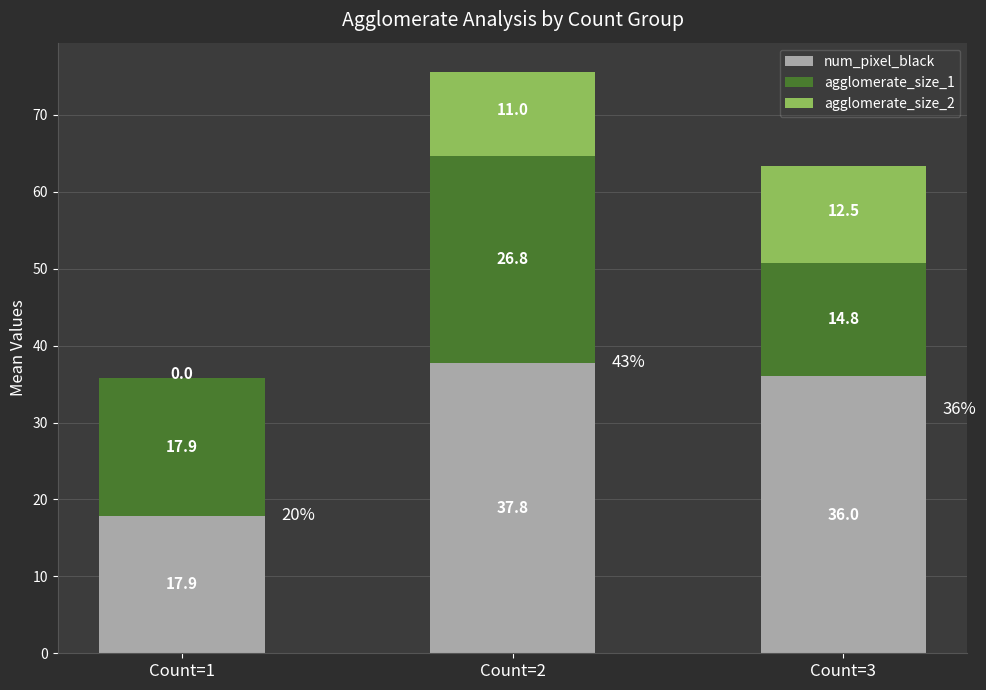

True or false: num_pixel_black has a value of 17.9 at Count=1.

True